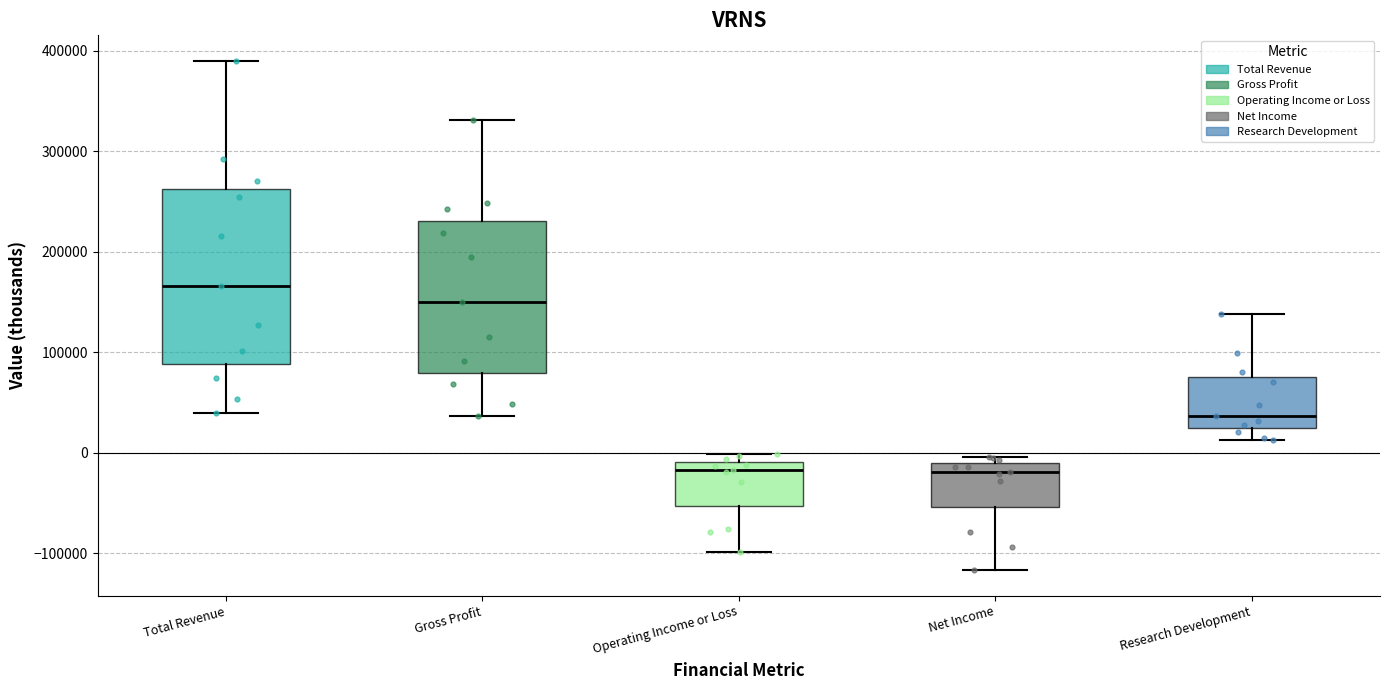

Where is the lower edge of the box for Operating Income or Loss on the y-axis? The values are not printed on the chart, so give them approximately, as read against the axis.

-50000